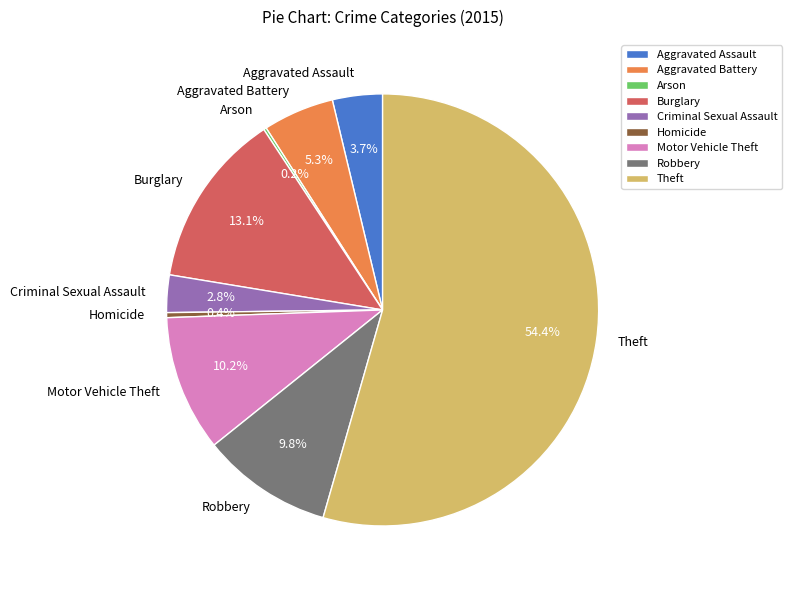

Does Aggravated Assault account for over 50% of the chart?

No